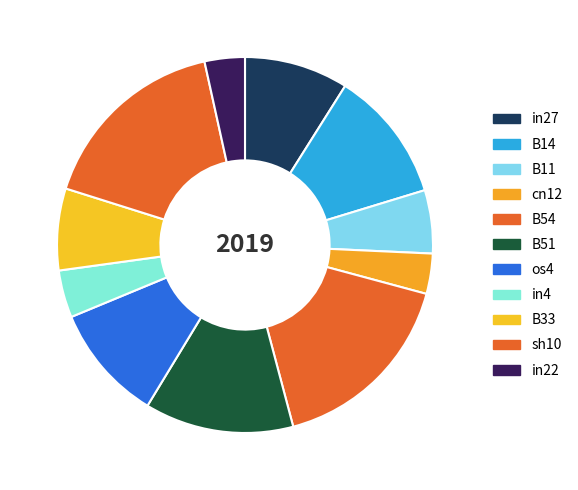

Combined, do in22 and B11 account for over 50%?

No